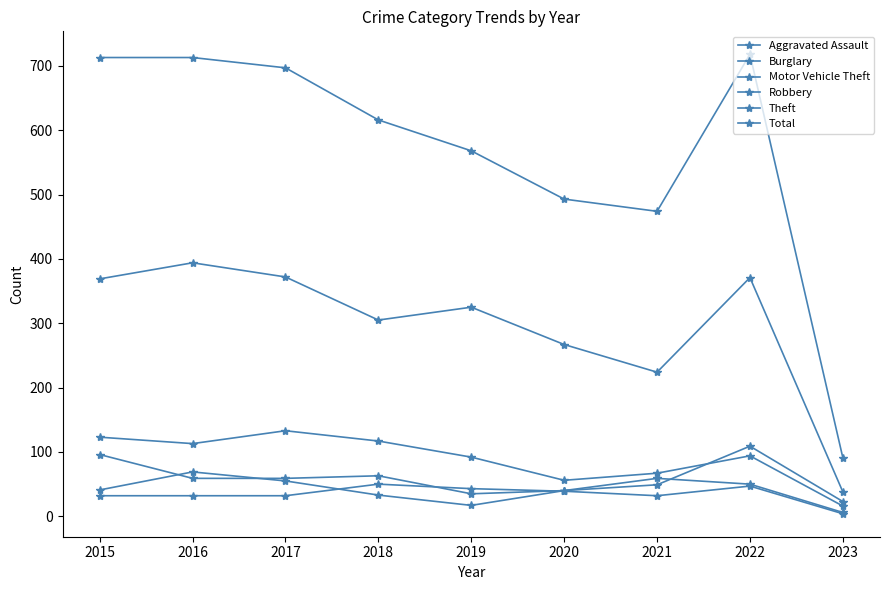

The value of Robbery at 2018 is 33. True or false?

True